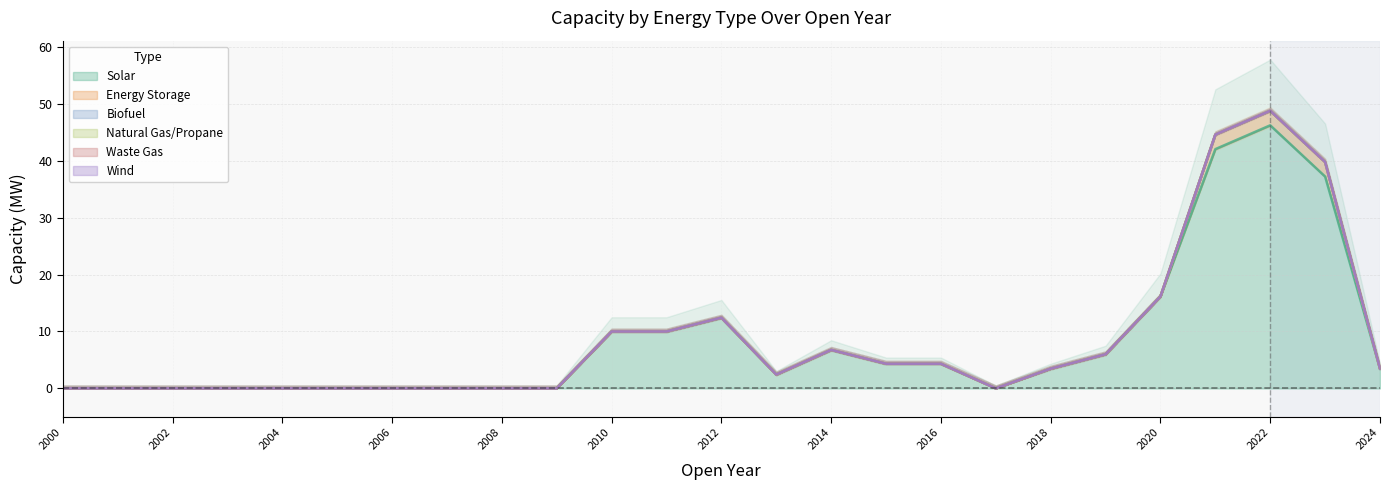

What is the maximum value shown in the chart?

88.1